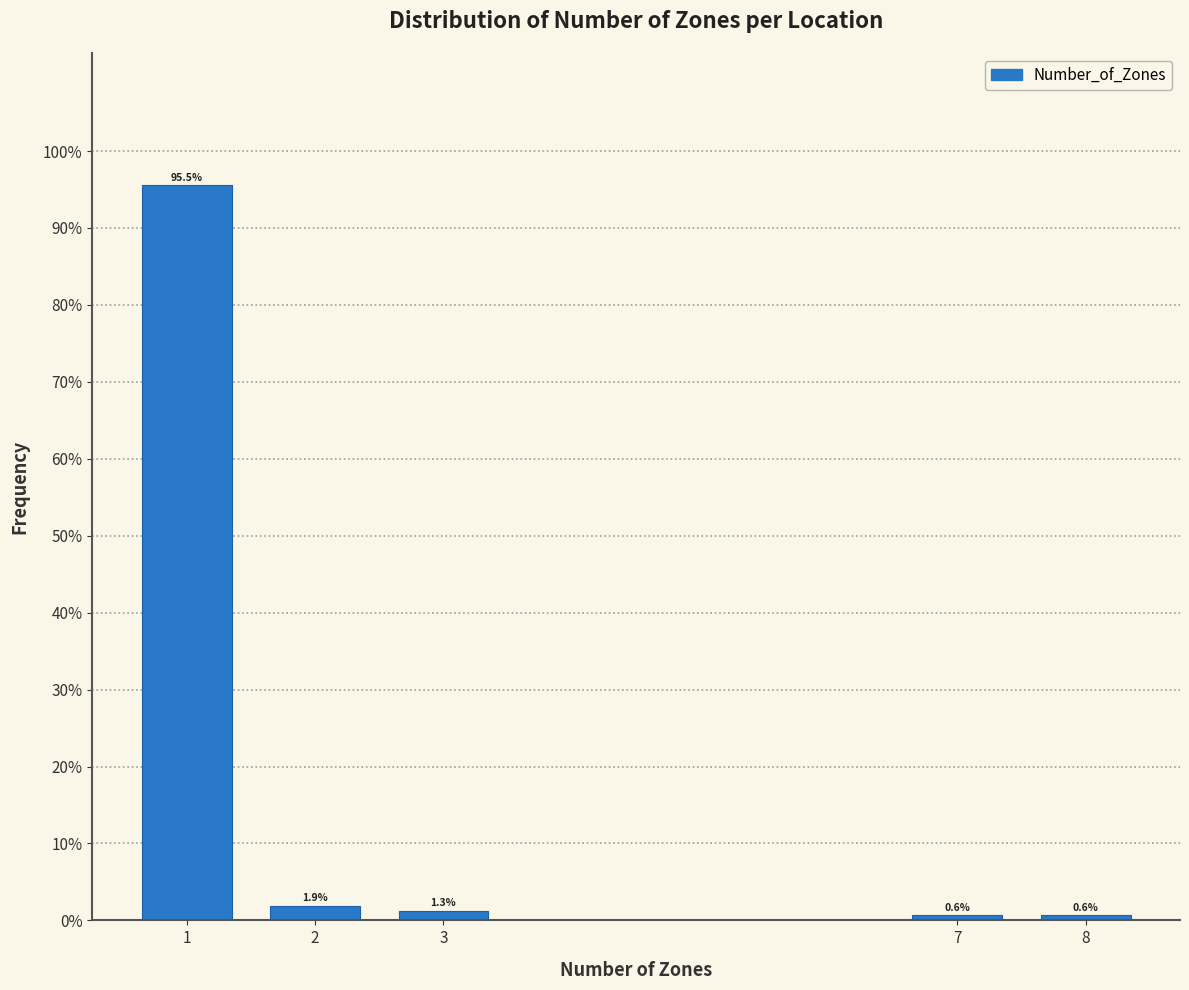

Reading right to left, list all the values displayed in this chart.

8=0.6	7=0.6	3=1.3	2=1.9	1=95.5